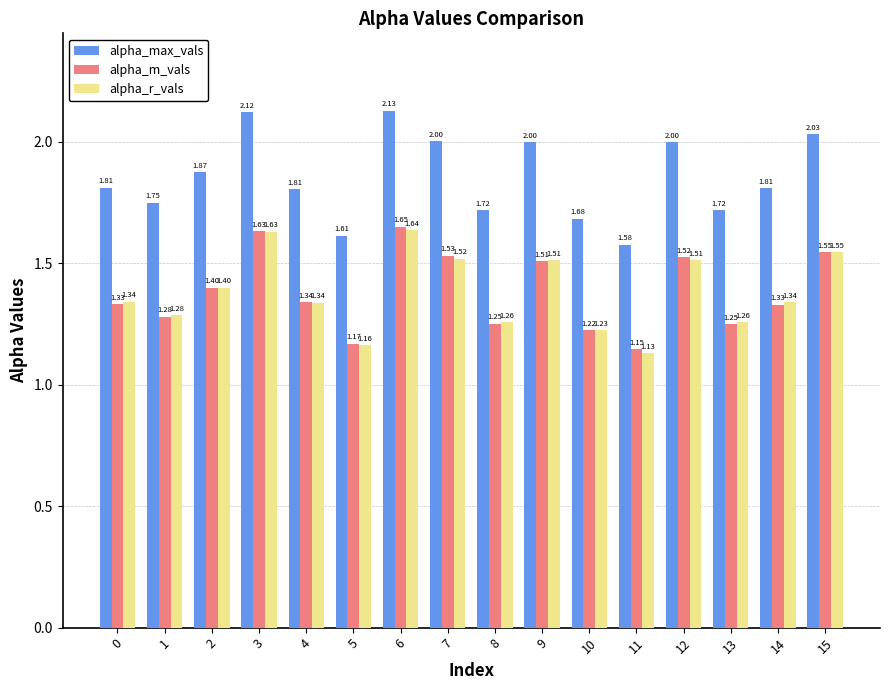

What is the sum of all alpha_max_vals values?

29.6